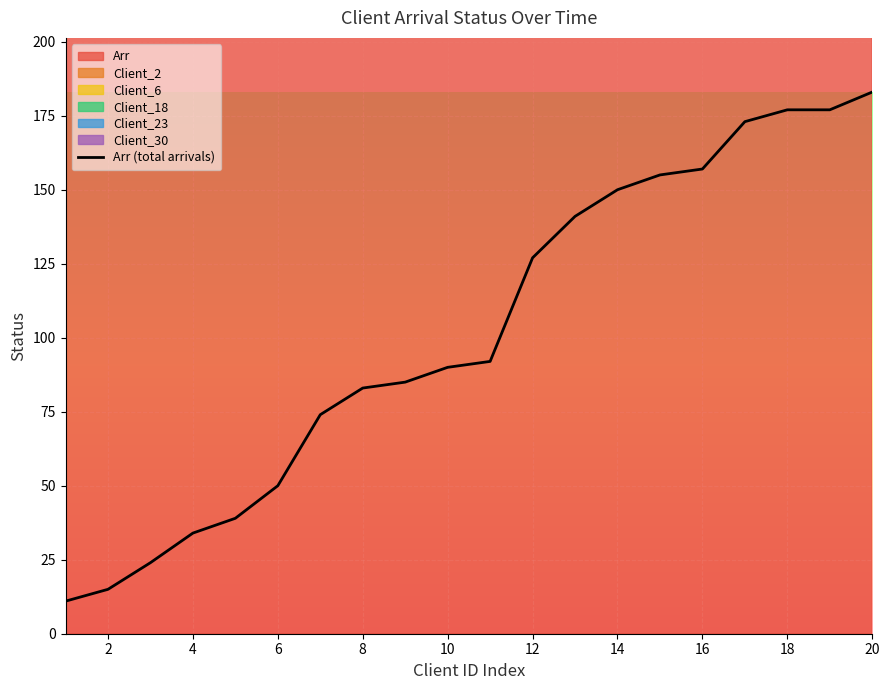

What is the lowest value of the Arr (total arrivals) series?

11